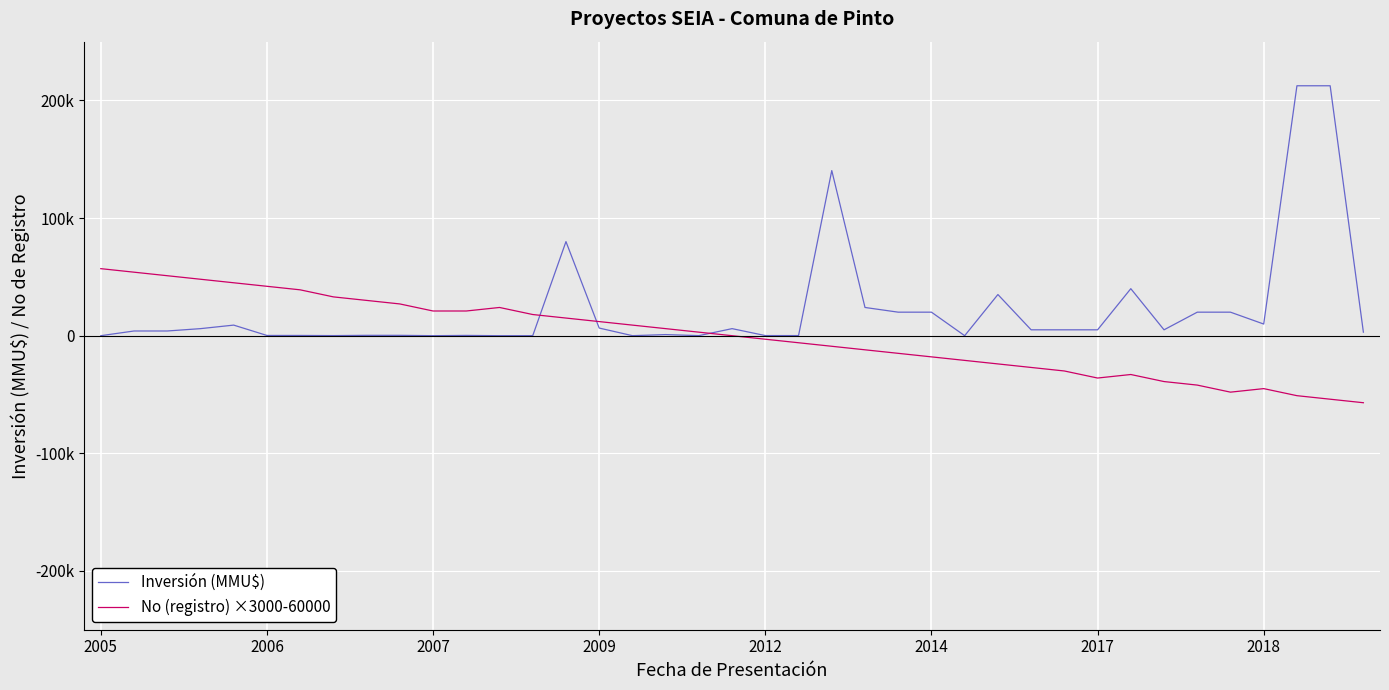

What is the sum of all Inversión (MMU$) values?

895341